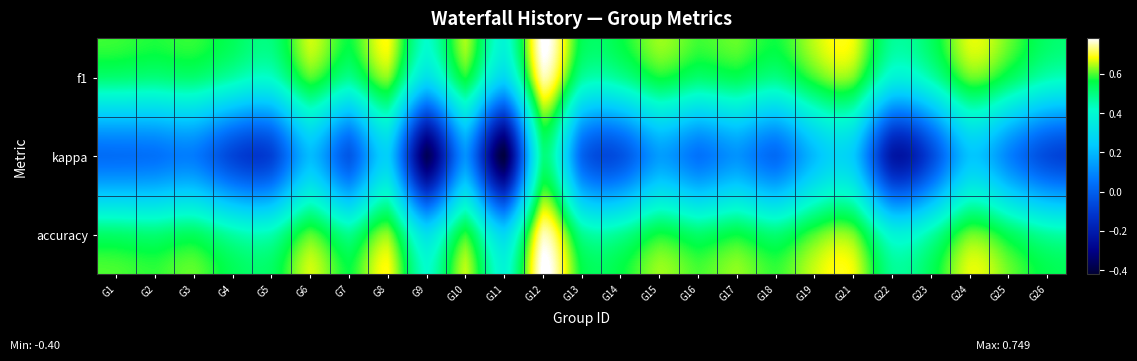

Reading right to left, transcribe all the data shown in this chart.

f1: G26=0.5	G25=0.5	G24=0.6	G23=0.5	G22=0.4	G21=0.6	G19=0.6	G18=0.5	G17=0.5	G16=0.5	G15=0.6	G14=0.5	G13=0.5	G12=0.7	G11=0.3	G10=0.6	G9=0.3	G8=0.6	G7=0.5	G6=0.6	G5=0.4	G4=0.5	G3=0.5	G2=0.5	G1=0.5
kappa: G26=-0.1	G25=0.1	G24=0.2	G23=-0.1	G22=-0.2	G21=0.2	G19=0.2	G18=0.0	G17=0.1	G16=0.1	G15=0.1	G14=-0.0	G13=0.0	G12=0.5	G11=-0.4	G10=0.1	G9=-0.4	G8=0.3	G7=-0.0	G6=0.2	G5=-0.1	G4=-0.1	G3=0.1	G2=0.0	G1=0.0
accuracy: G26=0.5	G25=0.5	G24=0.6	G23=0.5	G22=0.4	G21=0.6	G19=0.6	G18=0.5	G17=0.6	G16=0.5	G15=0.6	G14=0.5	G13=0.5	G12=0.8	G11=0.3	G10=0.6	G9=0.3	G8=0.6	G7=0.5	G6=0.6	G5=0.5	G4=0.5	G3=0.5	G2=0.5	G1=0.5